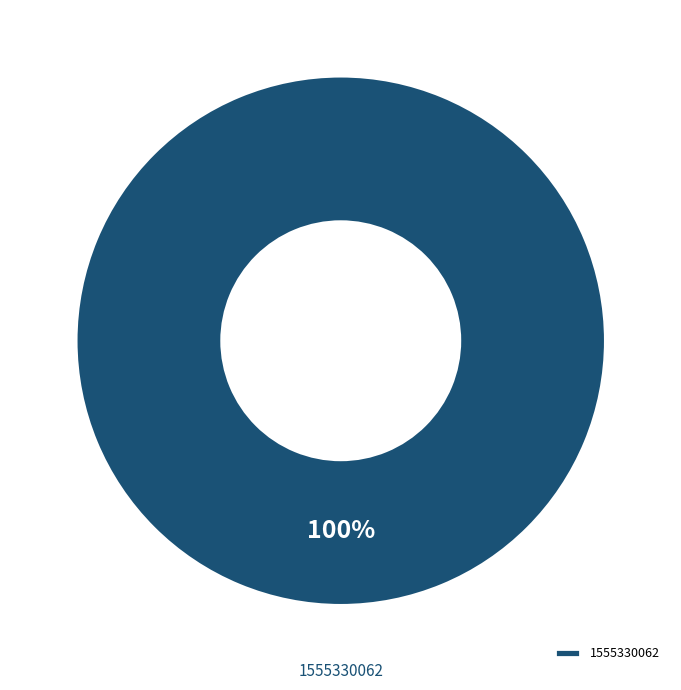

What is the majority slice?

1555330062